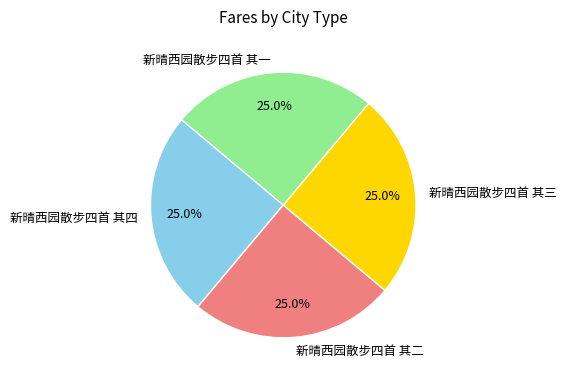

How many segments does this pie chart have?

4